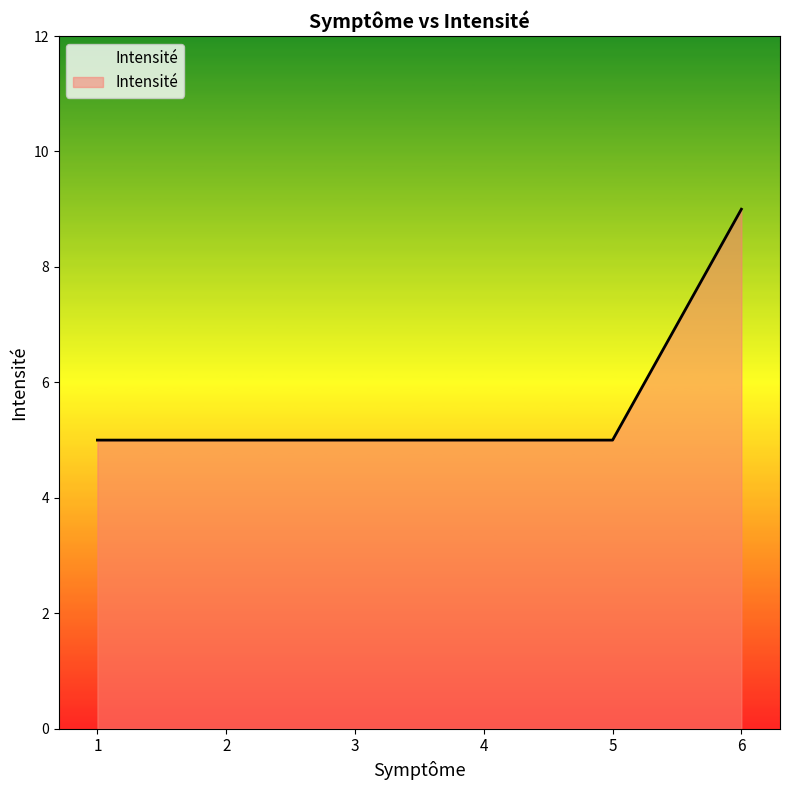

Does the chart display data point markers on the line(s)?

No